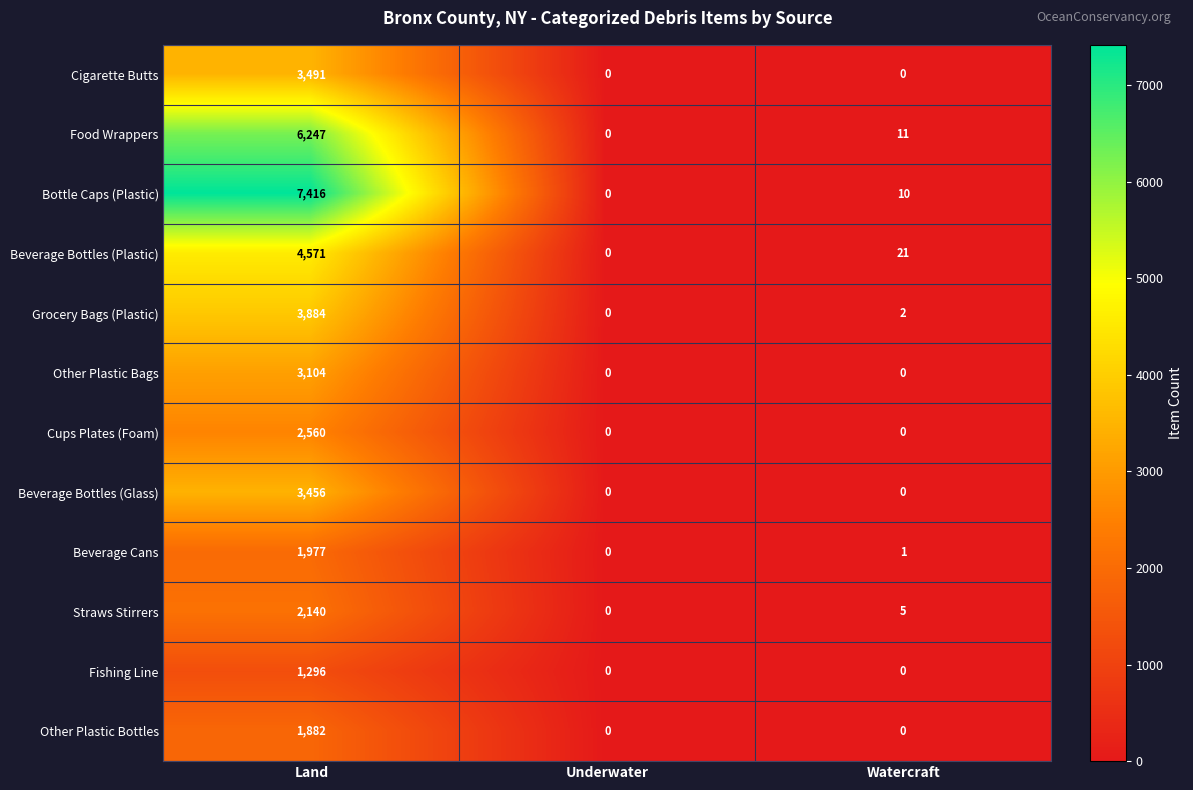

What is the difference between the maximum and second lowest values in the Beverage Bottles (Plastic) series?

4550